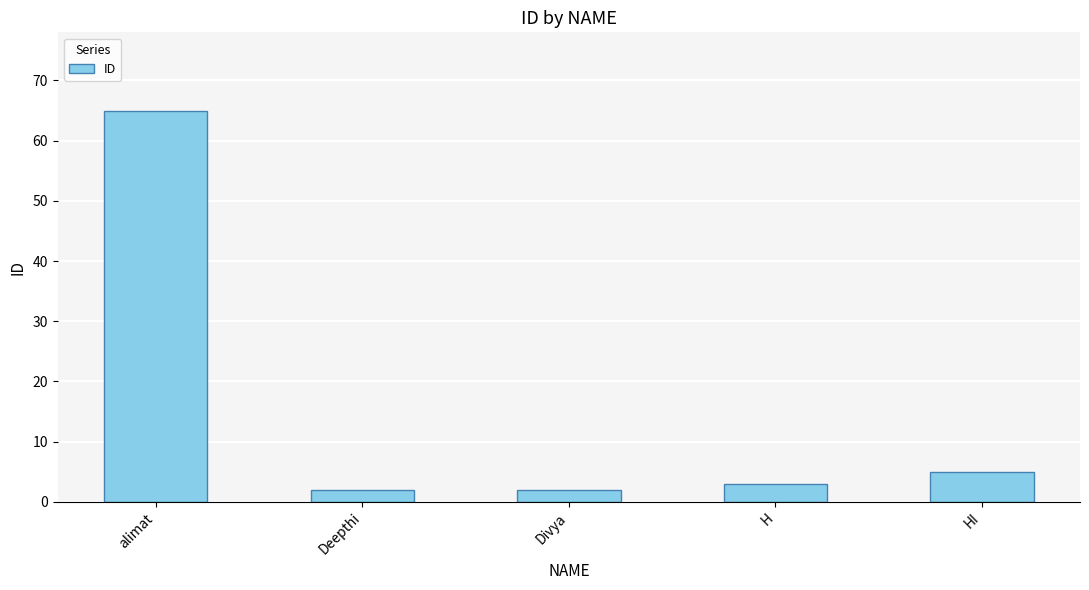

What is the label of the 2nd bar from the right?

H